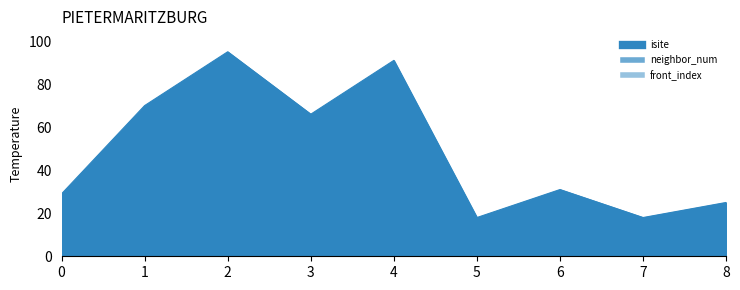

Which has a higher value, 6 or 2?

2